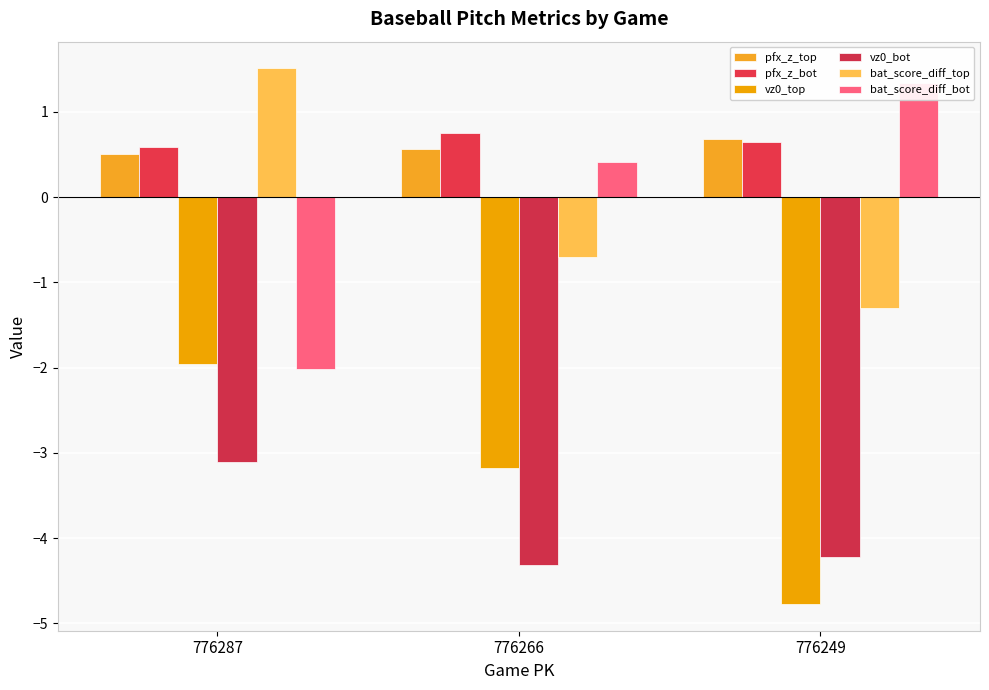

Reading left to right, what are all the values shown in this chart?

pfx_z_top: 776287=0.5	776266=0.6	776249=0.7
pfx_z_bot: 776287=0.6	776266=0.7	776249=0.6
vz0_top: 776287=-2.0	776266=-3.2	776249=-4.8
vz0_bot: 776287=-3.1	776266=-4.3	776249=-4.2
bat_score_diff_top: 776287=1.5	776266=-0.7	776249=-1.3
bat_score_diff_bot: 776287=-2.0	776266=0.4	776249=1.3